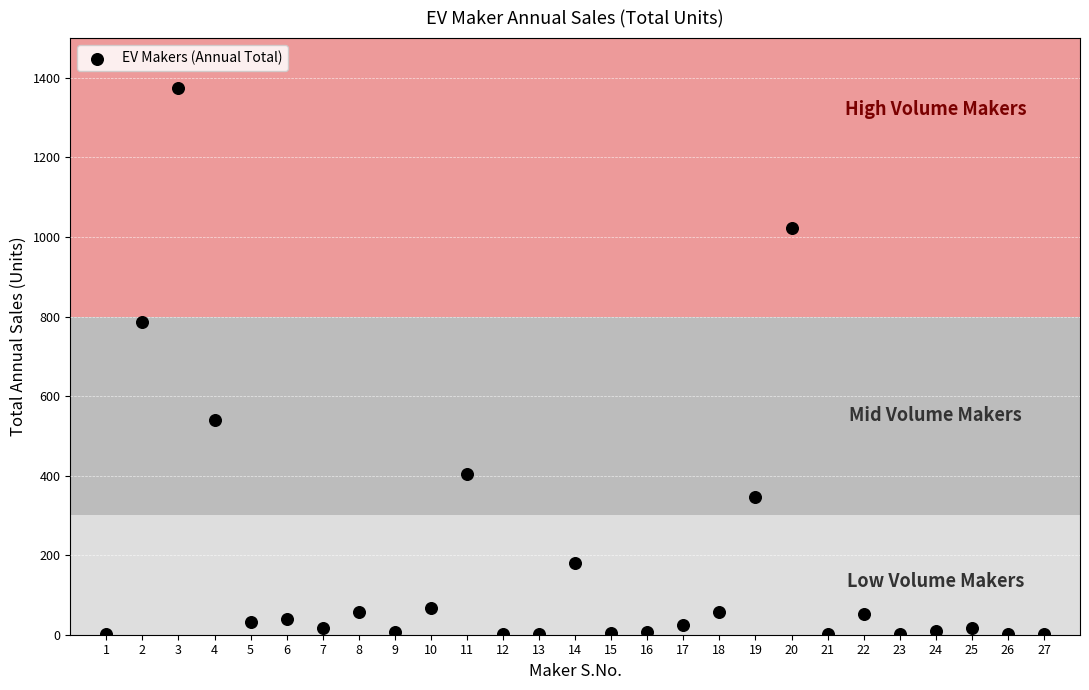

What Y value in the scatter plot is closest to 687?

786